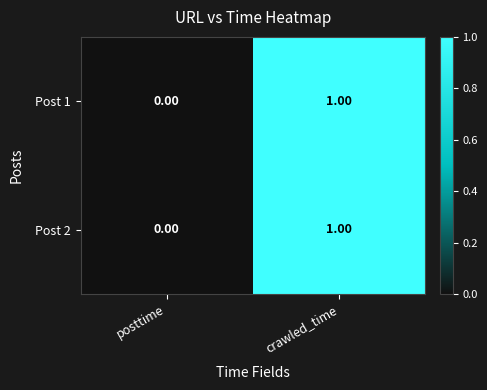

Count the number of categories in the chart.

2